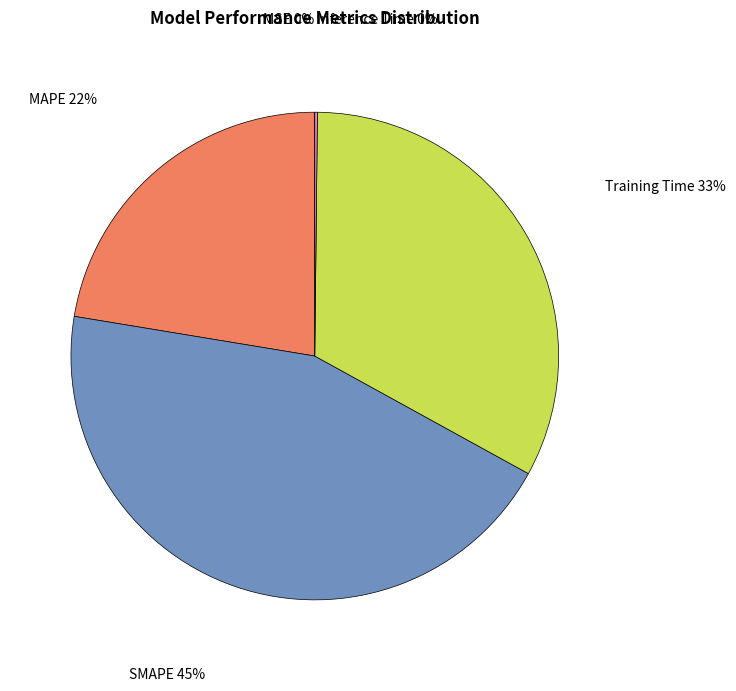

Do Training Time 33% and SMAPE 45% together represent more than half of the pie?

Yes